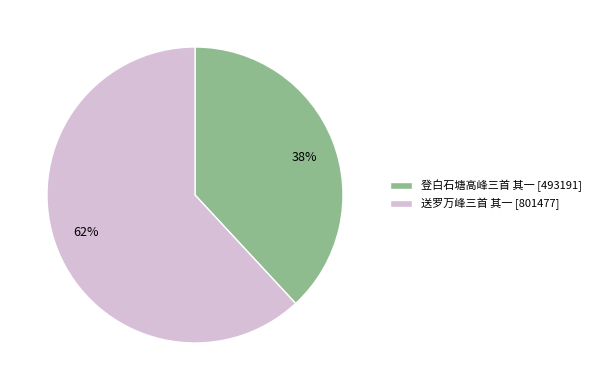

Does any single category account for the majority?

Yes